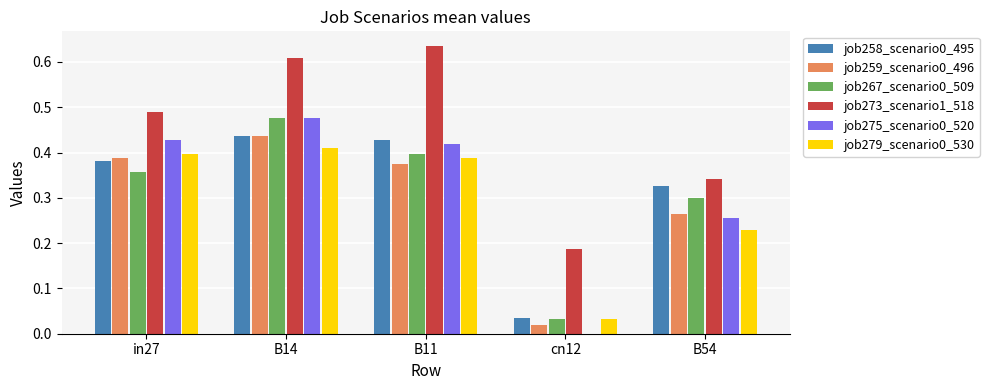

Does the chart contain stacked bars?

No